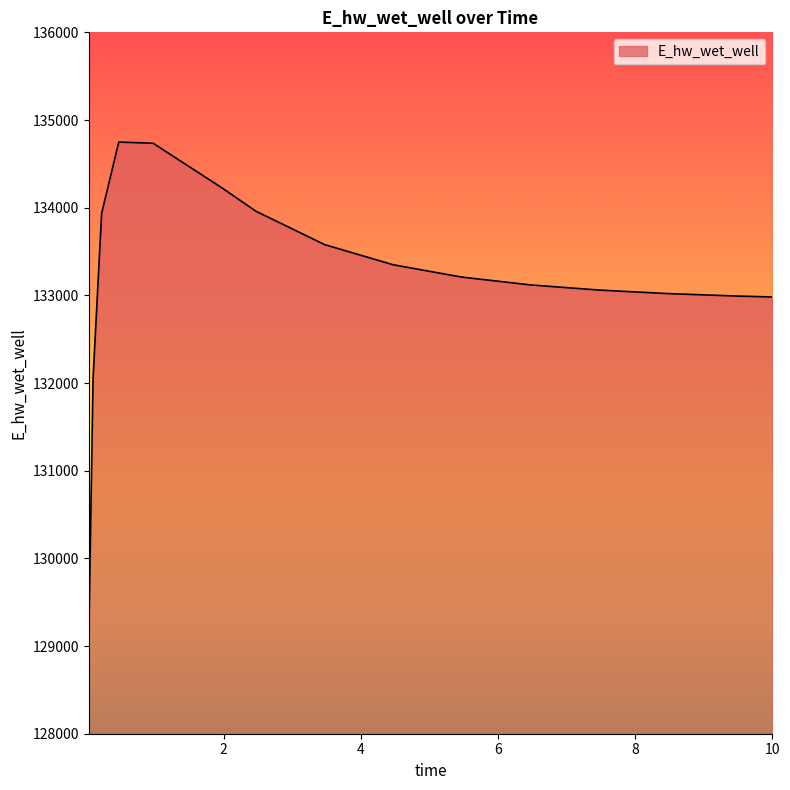

What is the greatest value displayed?

134748.5